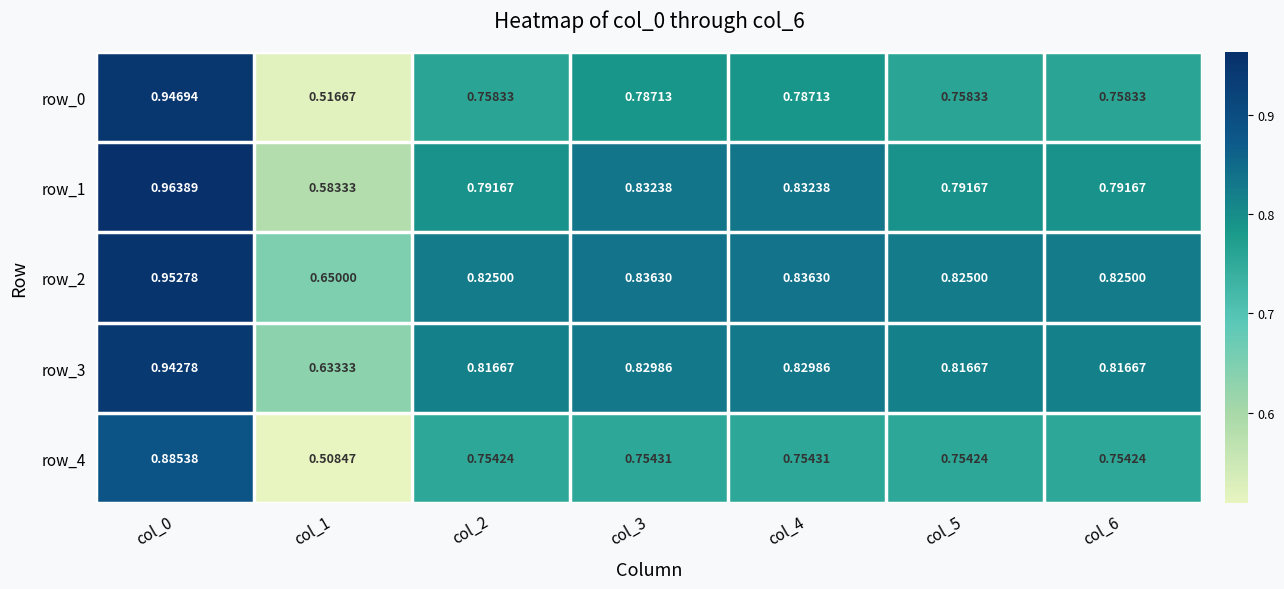

Is the value of row_4 at col_0 greater than the value of row_2 at col_2?

Yes